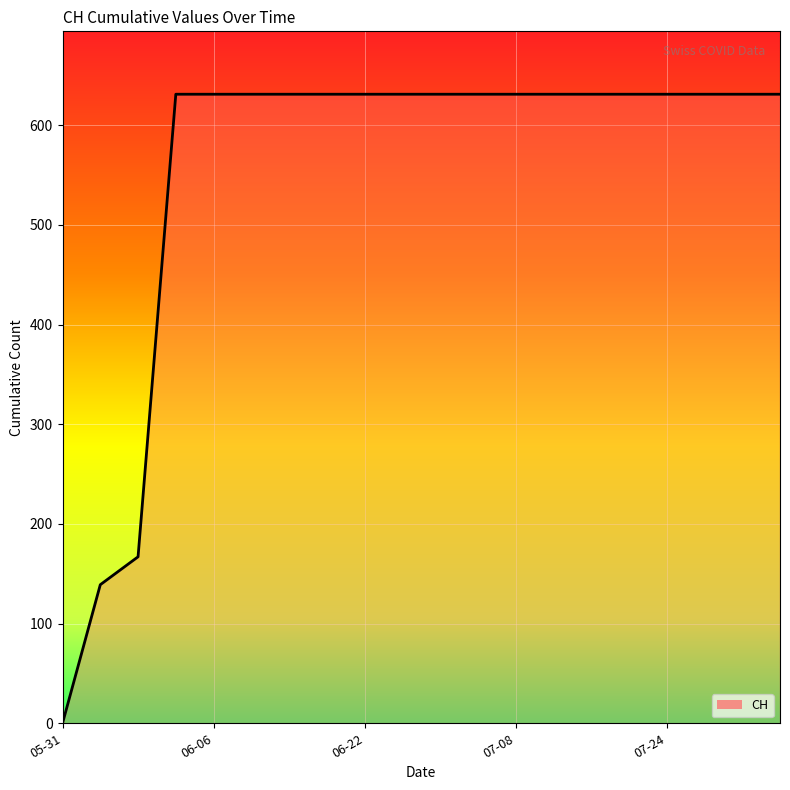

What is the difference between the maximum and minimum values?

631